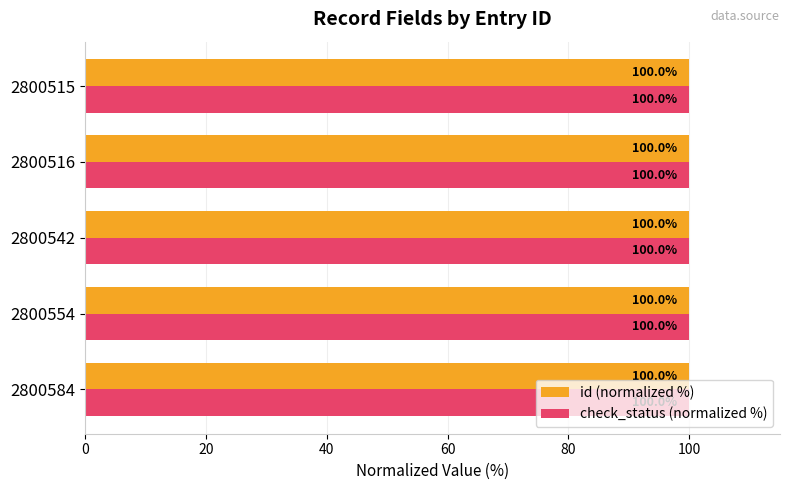

At how many categories does at least one series exceed 99?

5